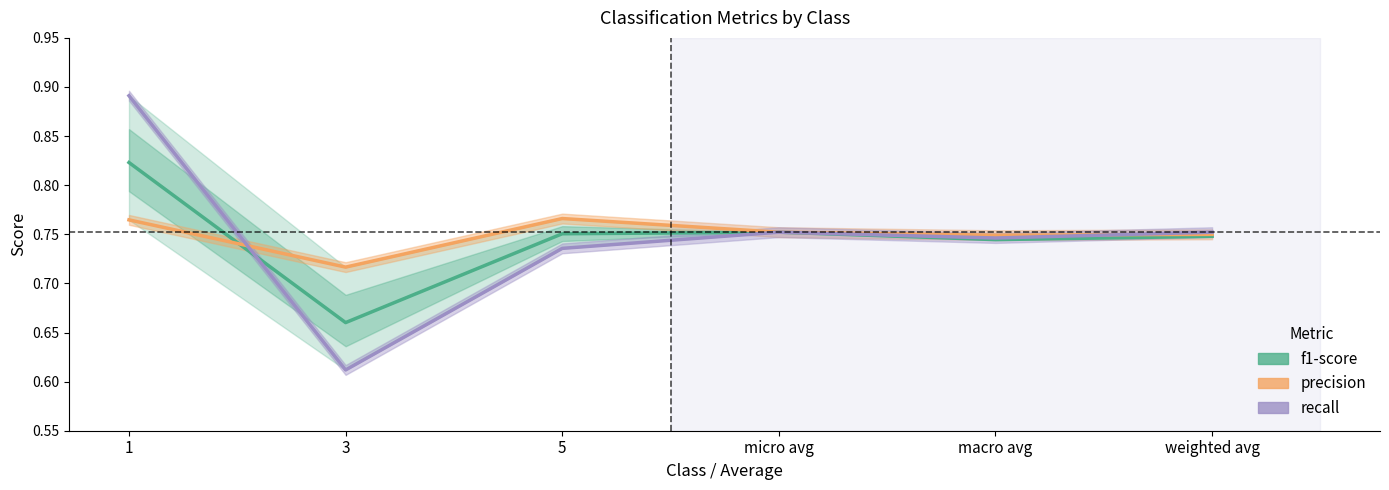

Rank the series by their average value, from lowest to highest.

f1-score, recall, precision